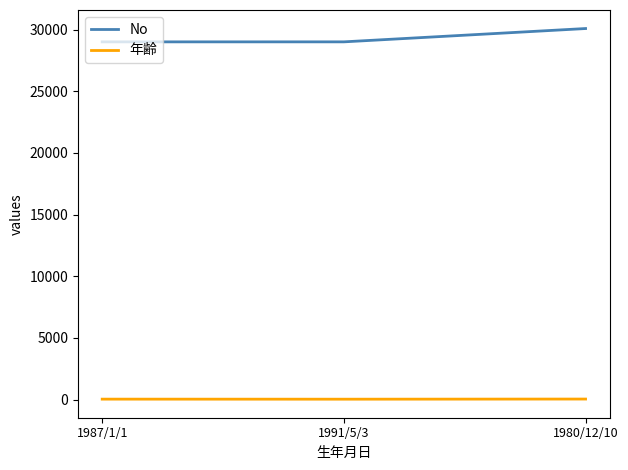

Which series has the widest spread of values?

No